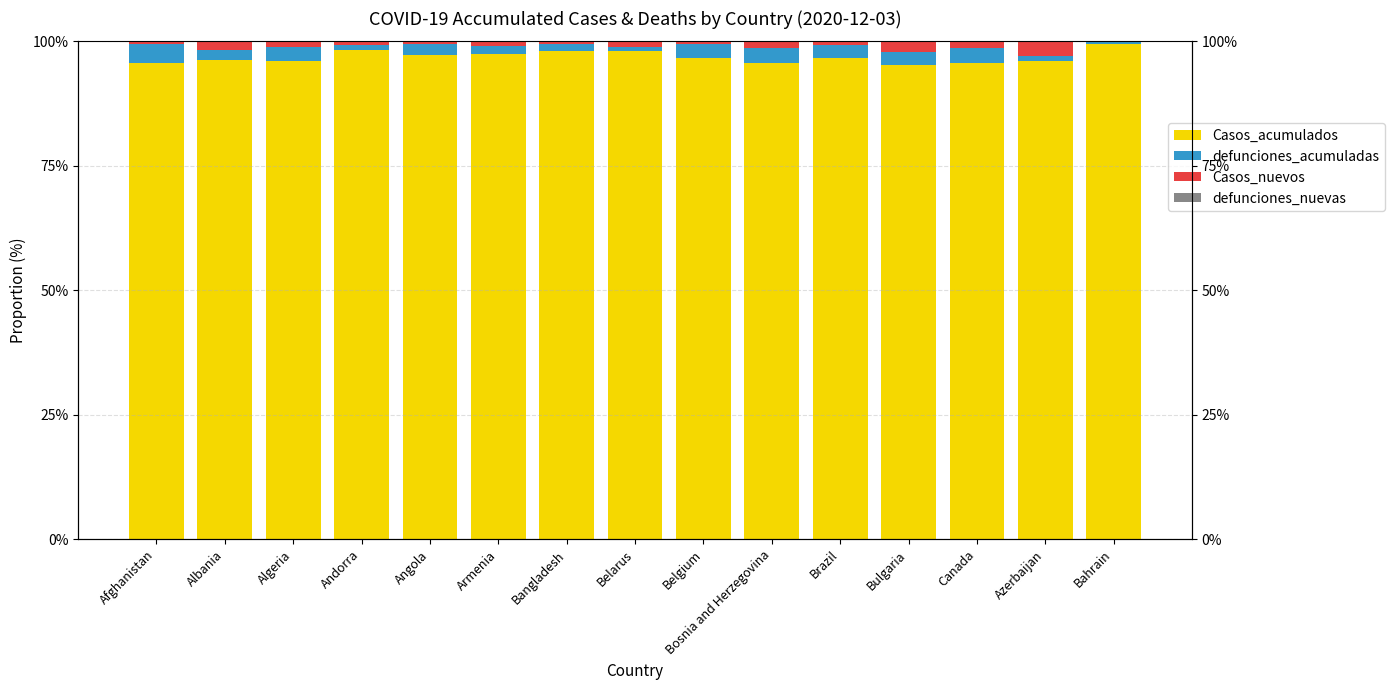

What is the total value across all series at Canada?

100.0